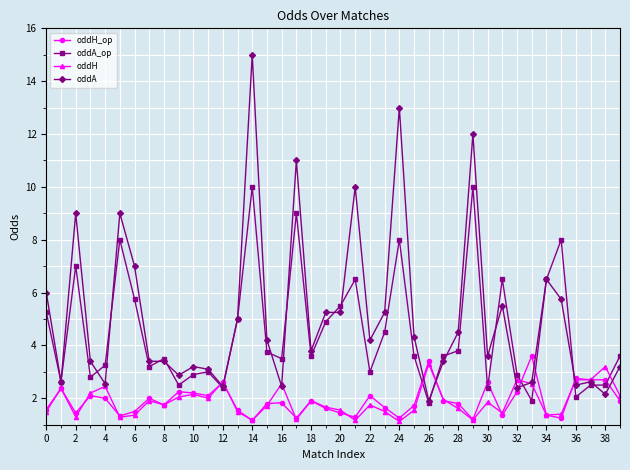

What is the minimum value for oddA?

1.9